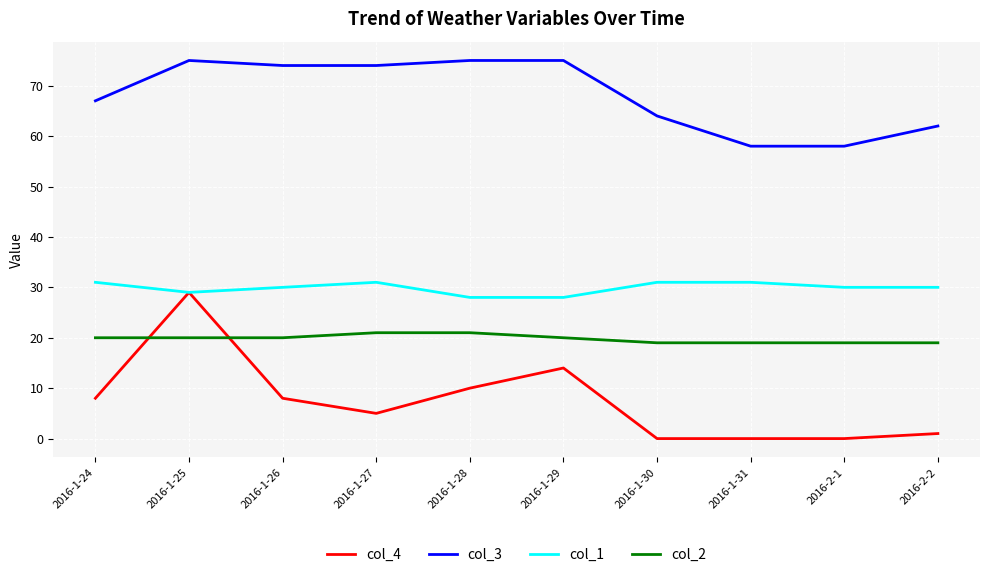

What is the difference between the second highest and second lowest values in the col_4 series?

14